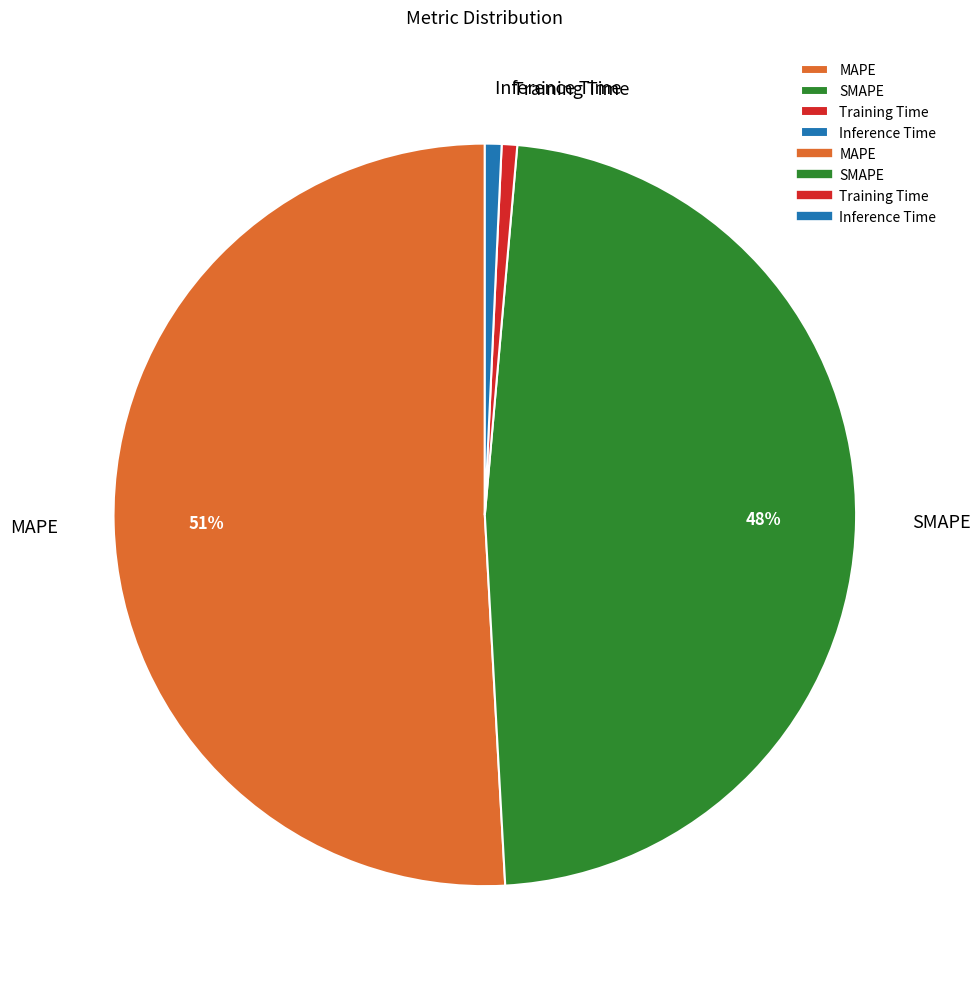

Which category has the biggest portion of the pie?

MAPE